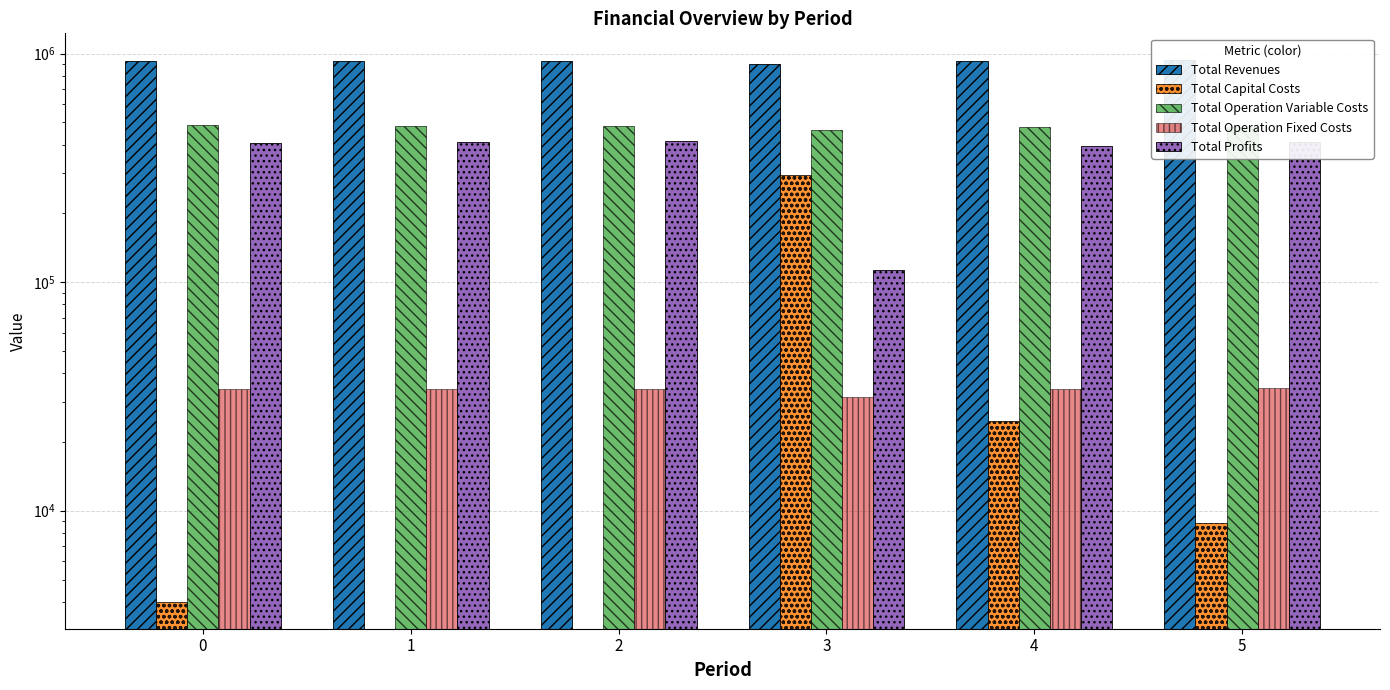

What are all the series names shown in the legend?

Total Revenues, Total Capital Costs, Total Operation Variable Costs, Total Operation Fixed Costs, Total Profits